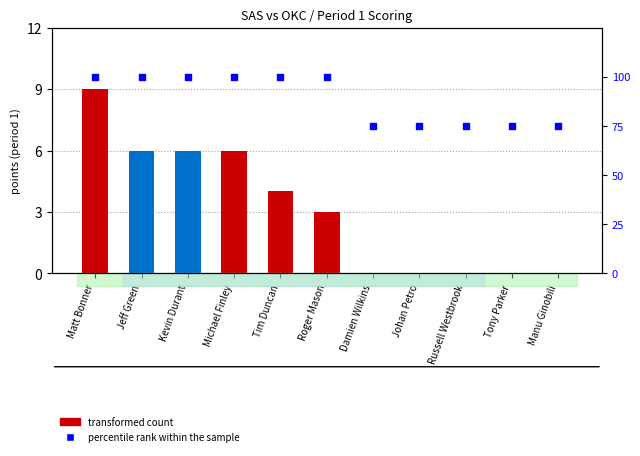

What is the change in value from Tim Duncan to Manu Ginobili?

-25